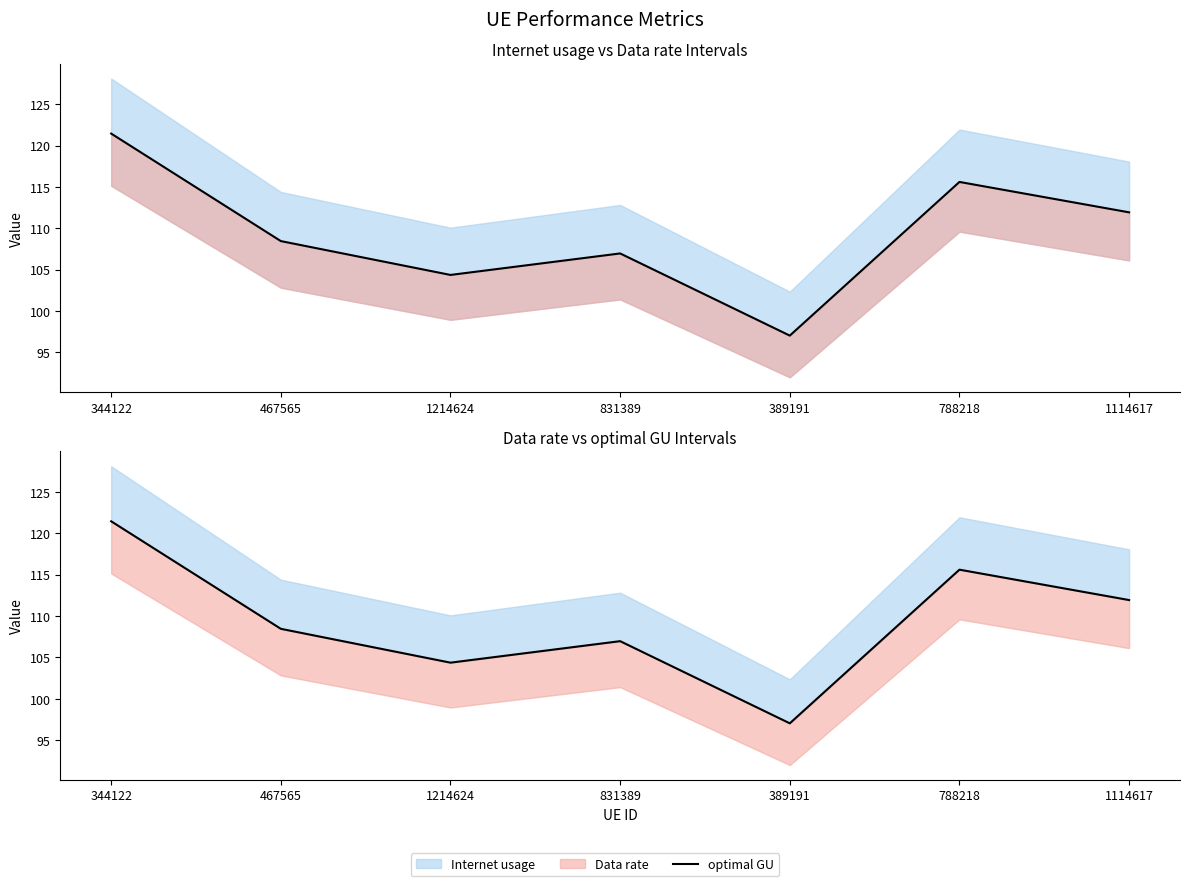

Read the value at 1114617.

111.9